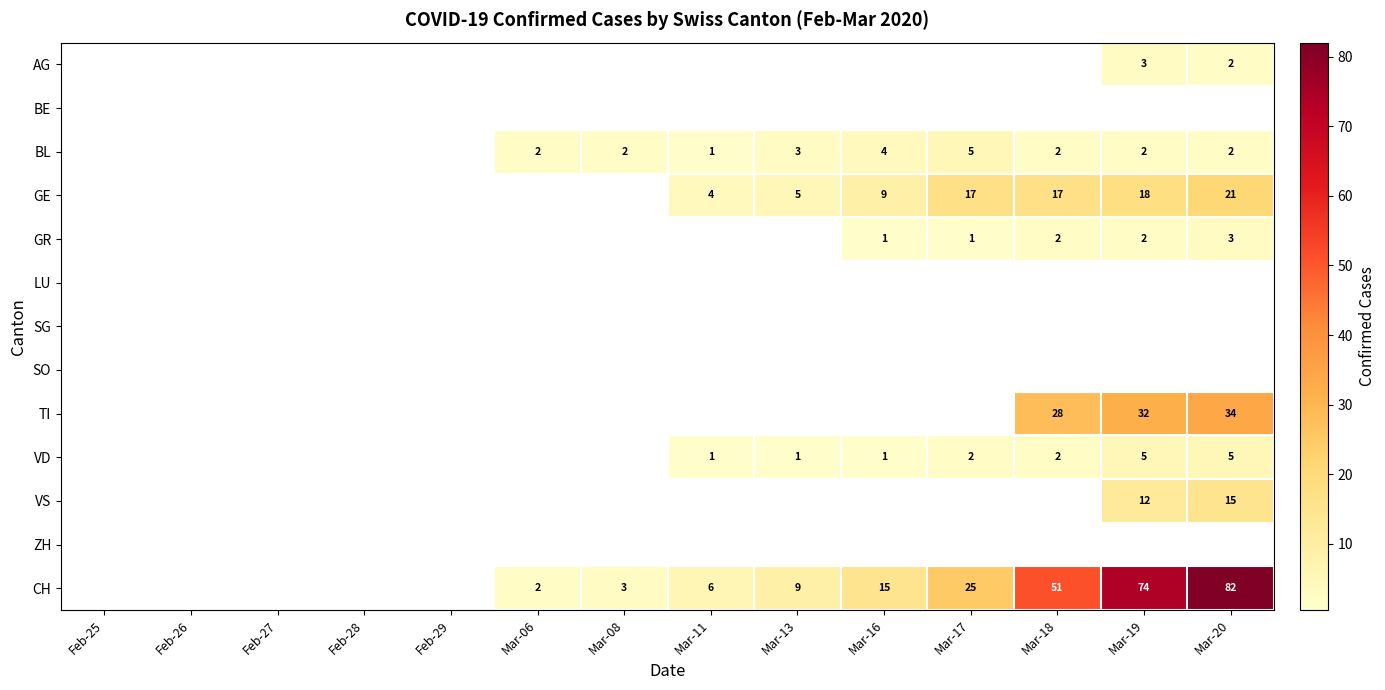

The VD series shows 2 at Mar-18. True or false?

True